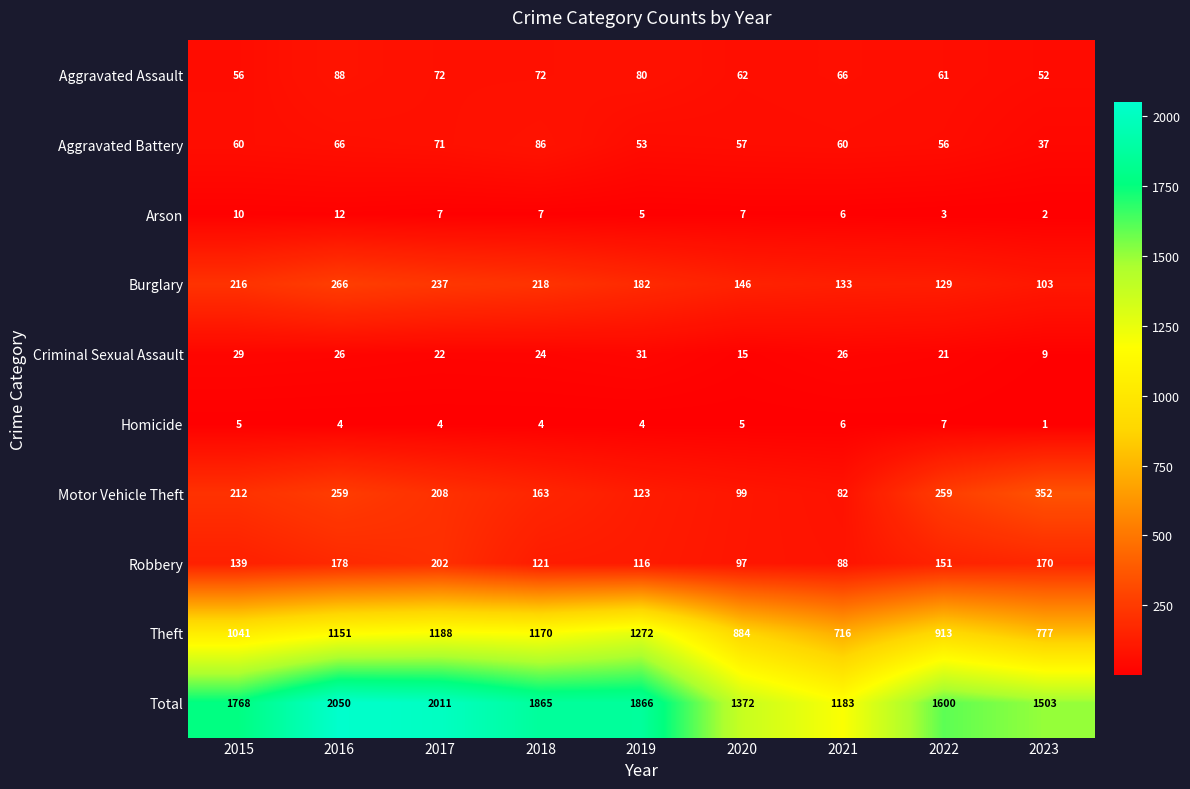

What is the approximate value of Motor Vehicle Theft at 2016?

259